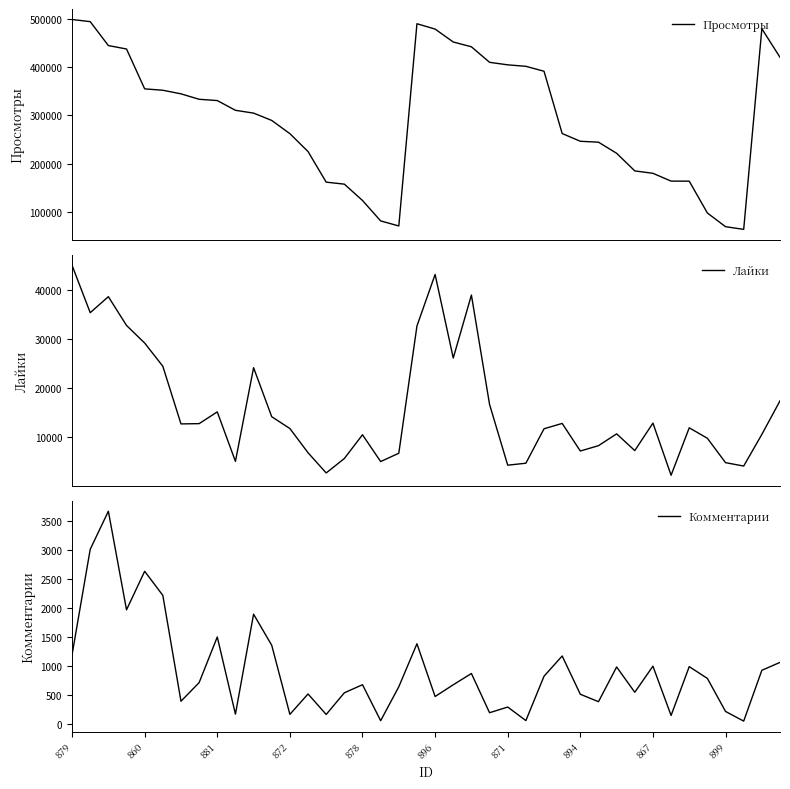

What is the sum of all Лайки values?

634226